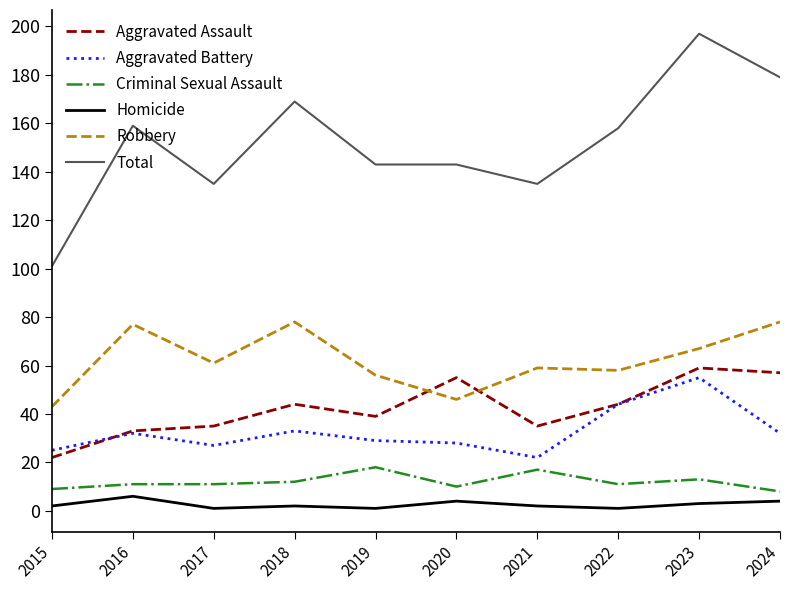

Where is the first local maximum for Homicide?

2016